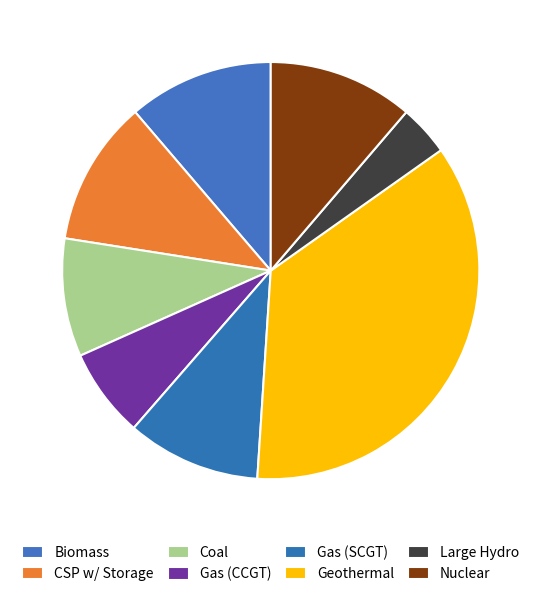

Which category has the smallest portion of the pie?

Large Hydropower Plant (Dam) (>100MW)